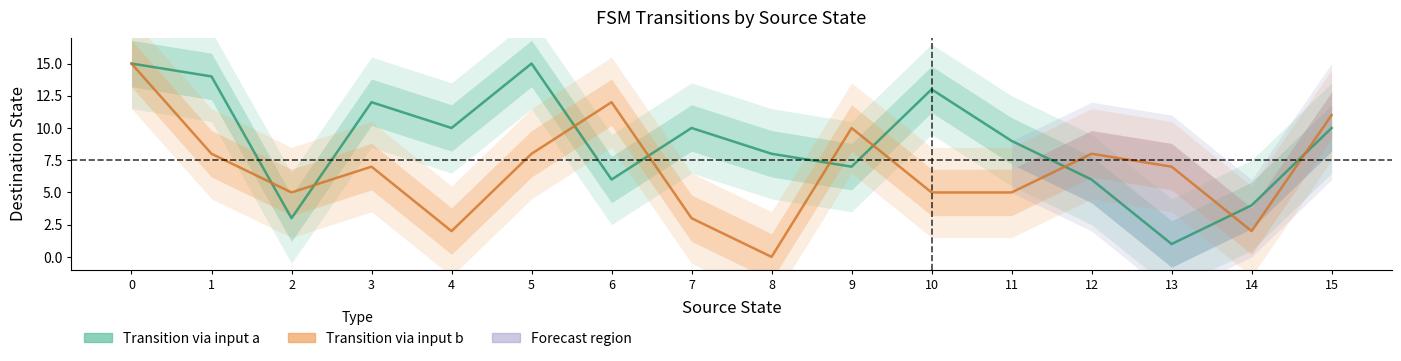

After their last crossing, which series has the higher values: Transition via input a or Transition via input b?

Transition via input b